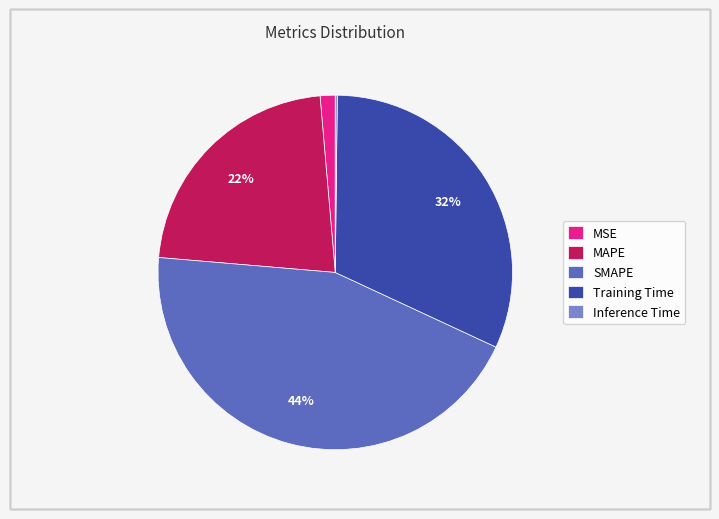

Between MAPE and MSE, which is larger?

MAPE